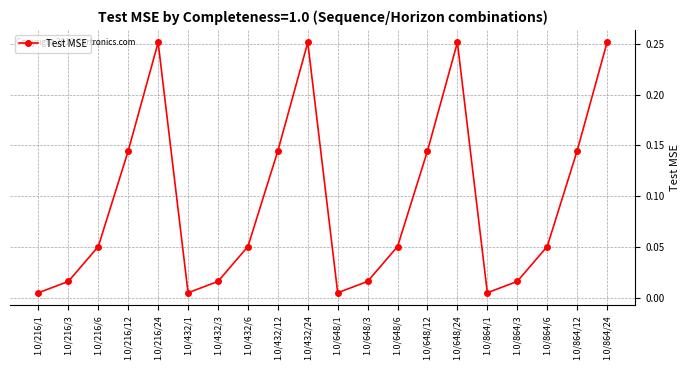

True or false: the data shows 0.3 at 1.0/216/12.

False